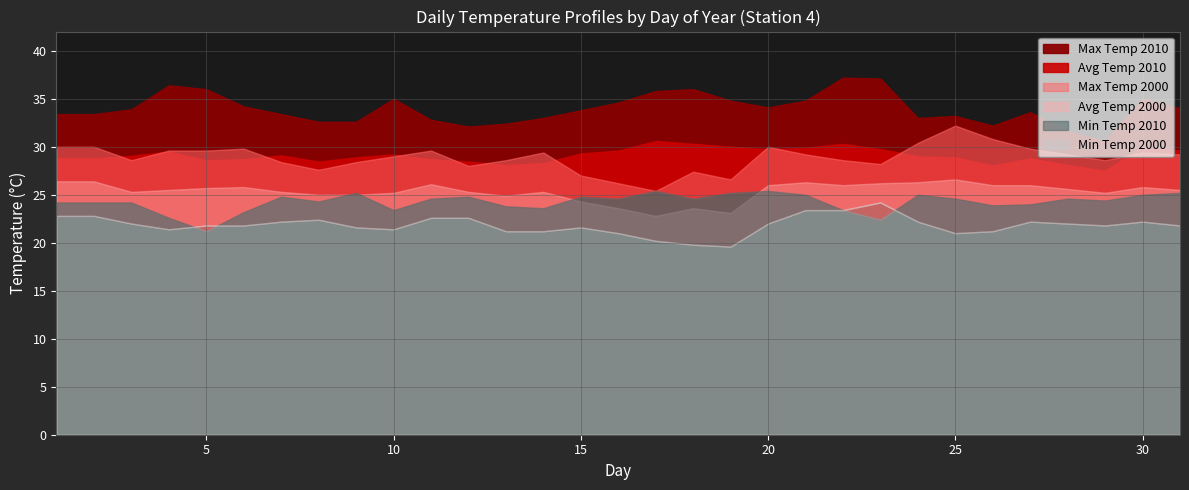

What is the sum of the Temp Promedio 2010 values at 31 and 27?

58.4